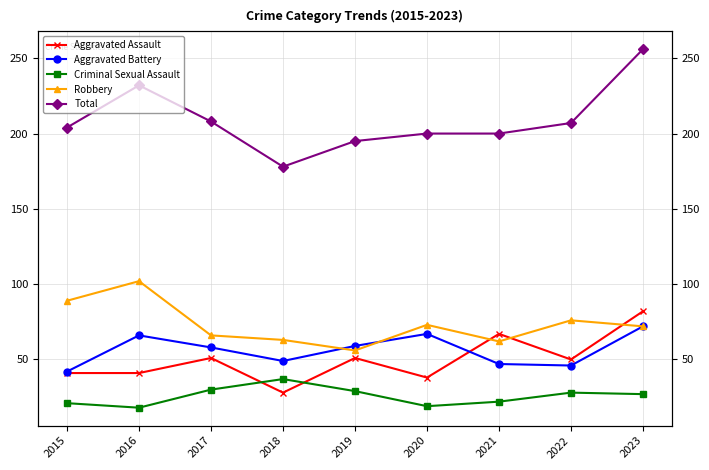

At which label is Robbery closest to 79?

2022